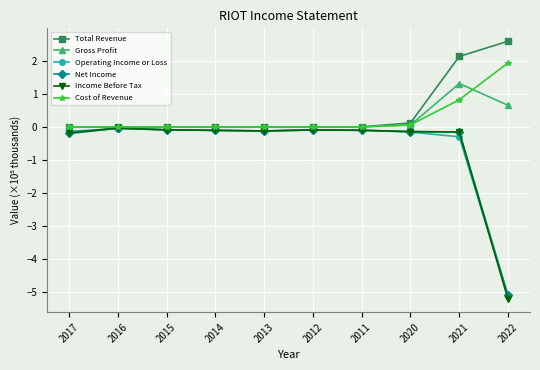

True or false: Operating Income or Loss has more than 1 interior local peaks.

True